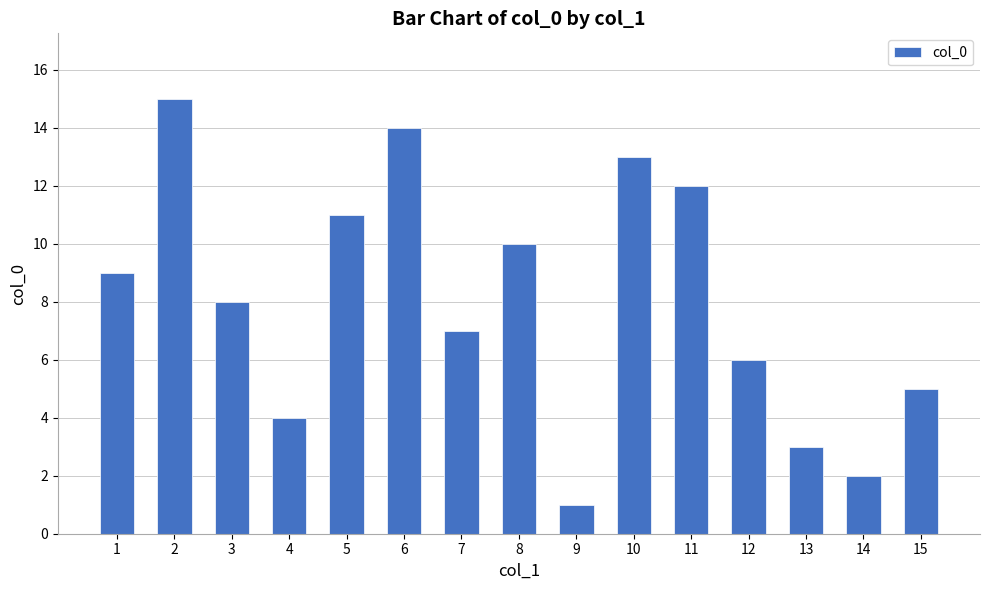

Reading right to left, what are all the values shown in this chart?

5	2	3	6	12	13	1	10	7	14	11	4	8	15	9